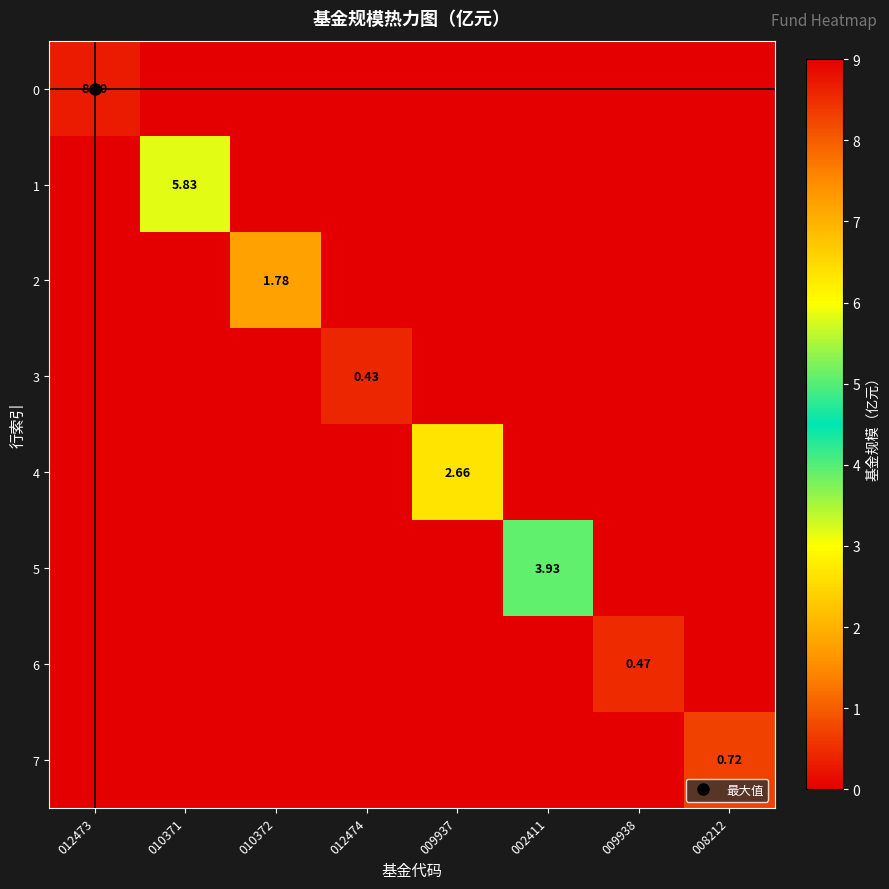

Between 010372 and 009938, which series saw the biggest shift?

2